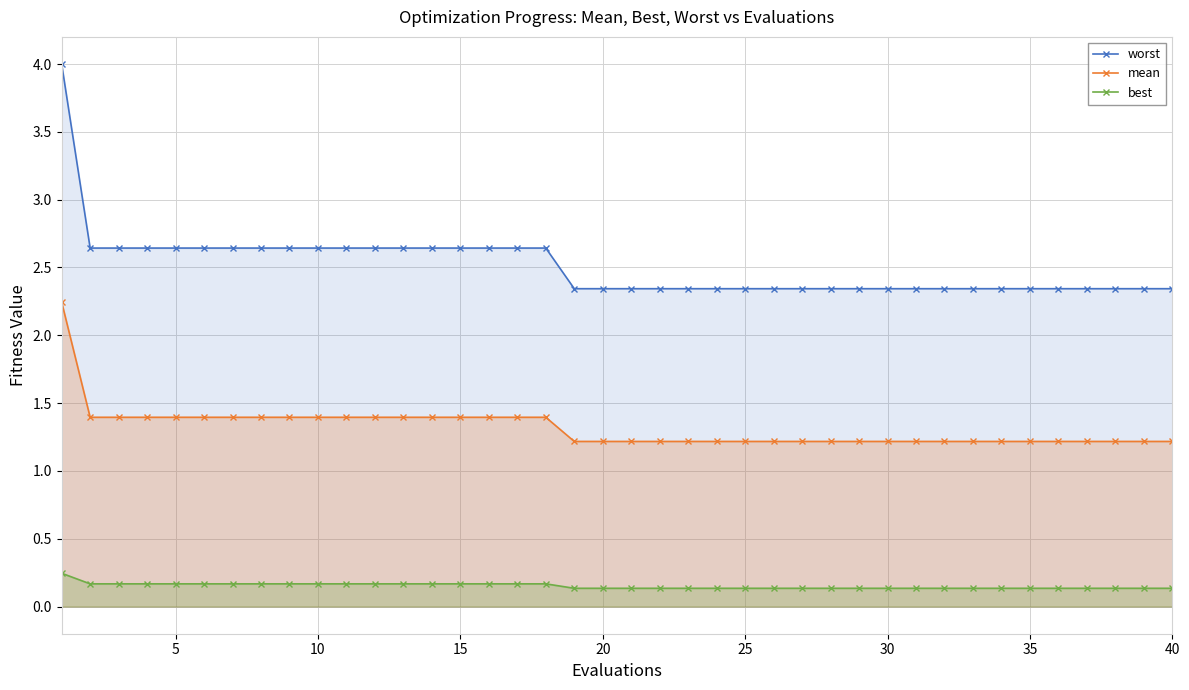

Count the best values in the range 0 to 1.

40